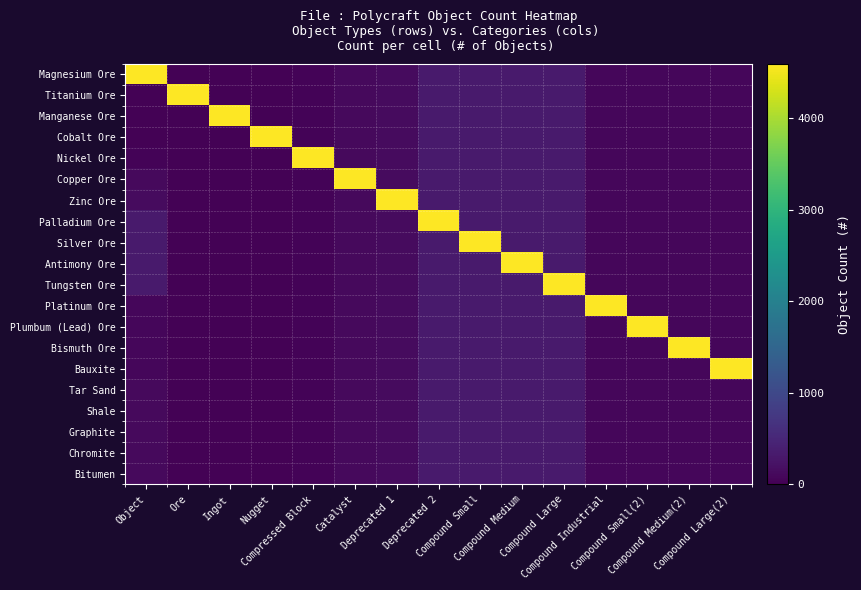

How many series are shown in this chart?

20